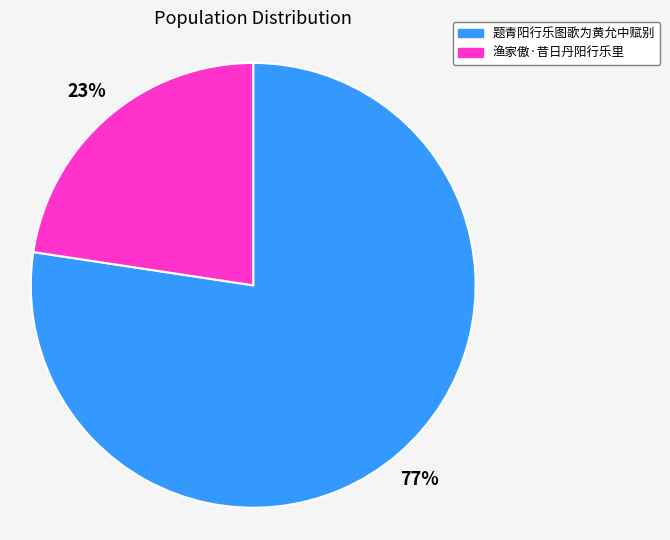

Which has a higher value, 题青阳行乐图歌为黄允中赋别 or 渔家傲·昔日丹阳行乐里?

题青阳行乐图歌为黄允中赋别